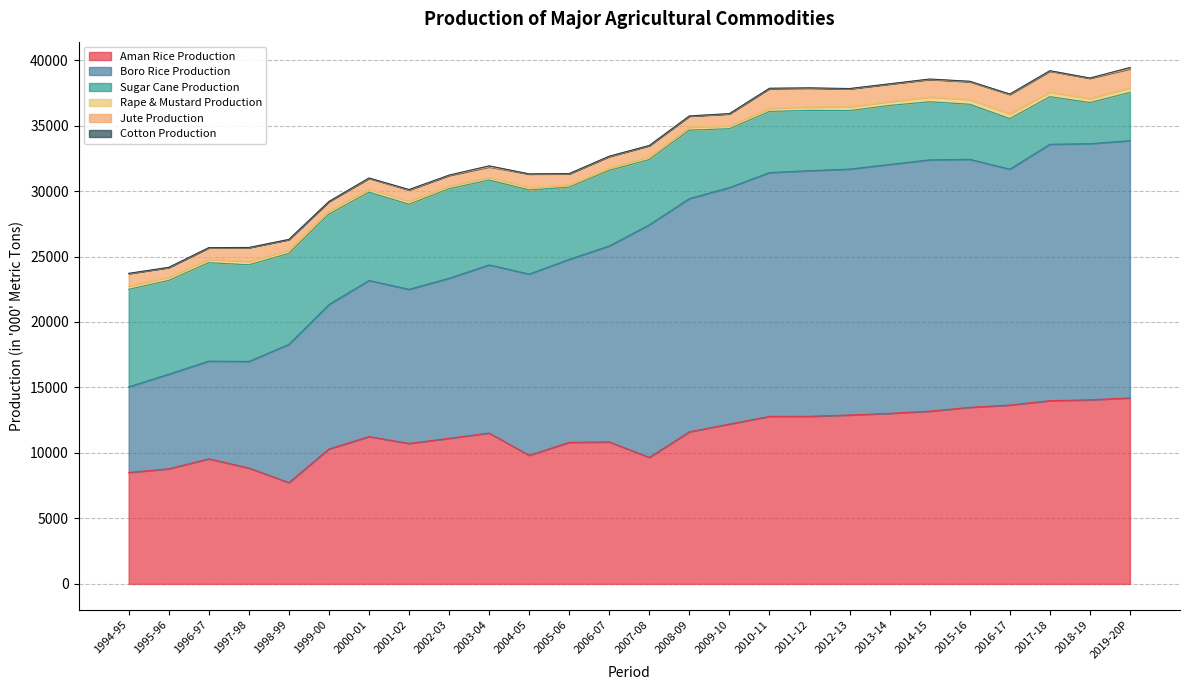

What is the sum of the Aman Rice Production values at 2007-08 and 2009-10?

21869